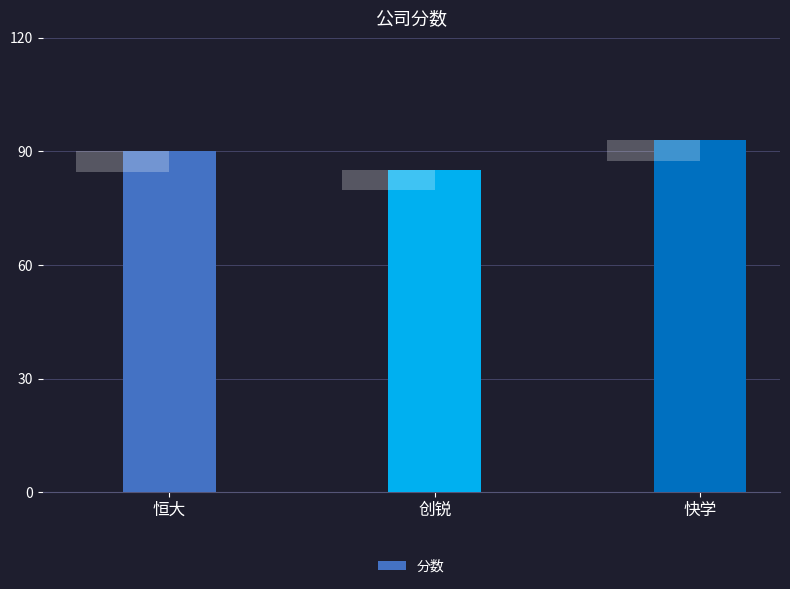

True or false: the data shows 24 at 快学.

False